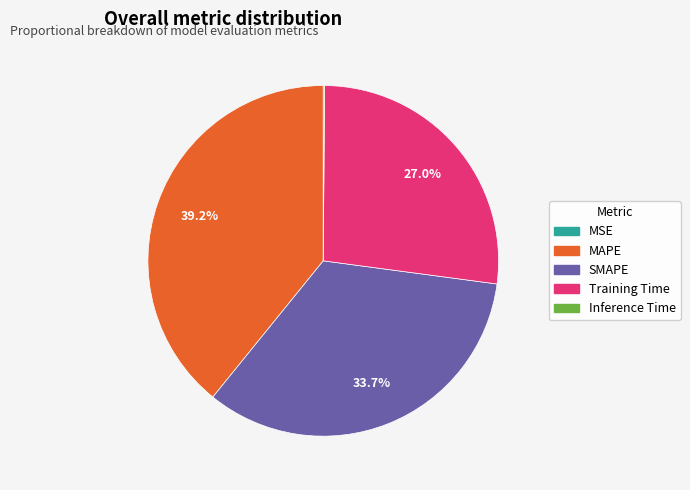

How much of the chart is everything except Training Time?

73.0%